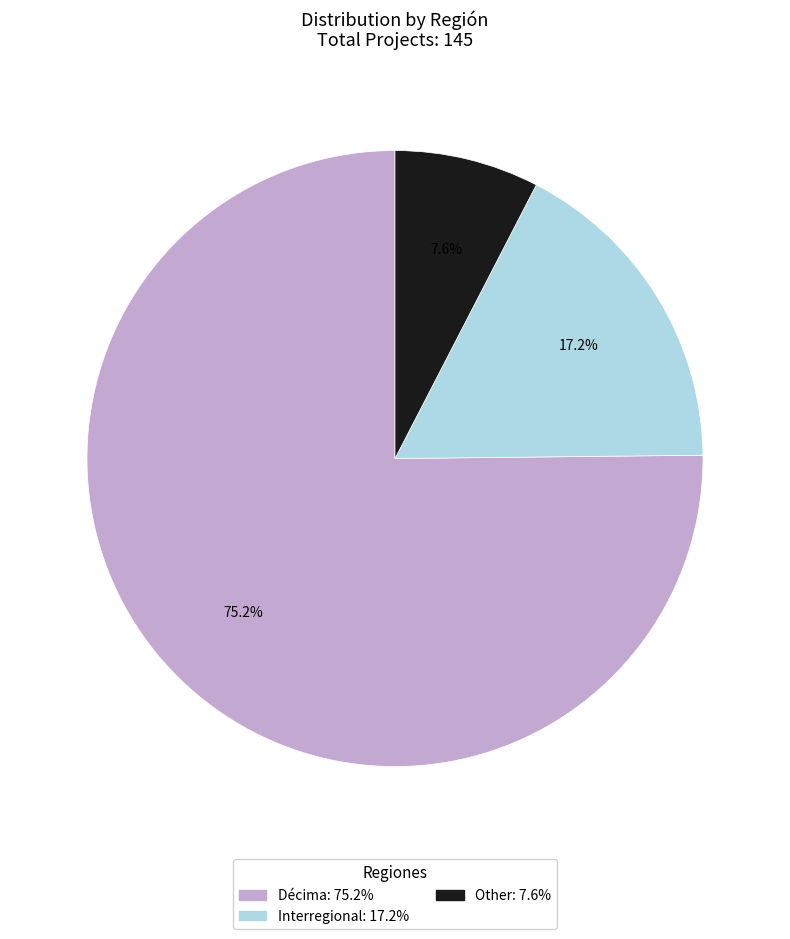

Combined, do Décima and Other account for over 50%?

Yes